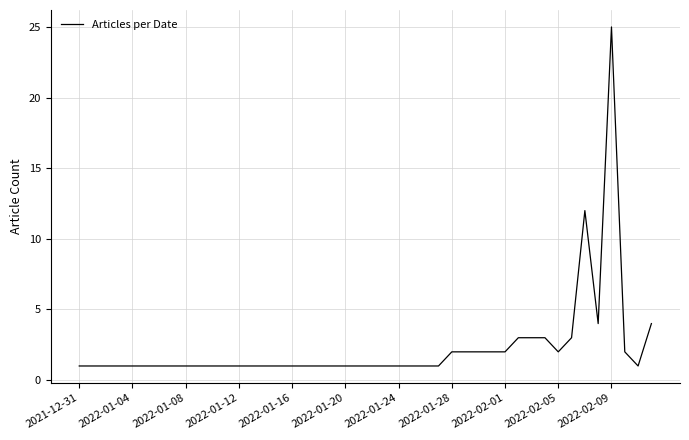

Does the chart have visible grid lines?

Yes